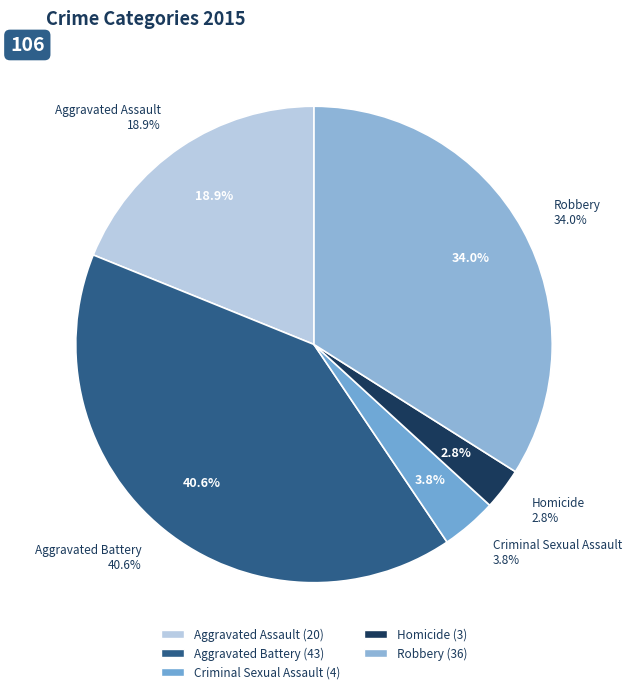

To the nearest percent, what is the difference between the largest and smallest slice percentages?

38%